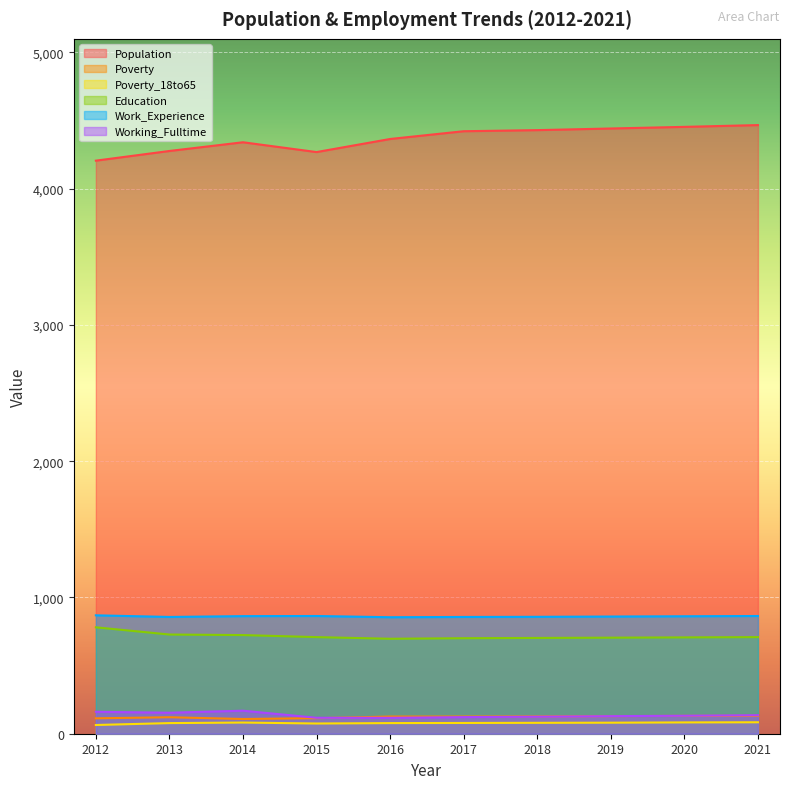

True or false: Population and Work_Experience intersect in this chart.

False